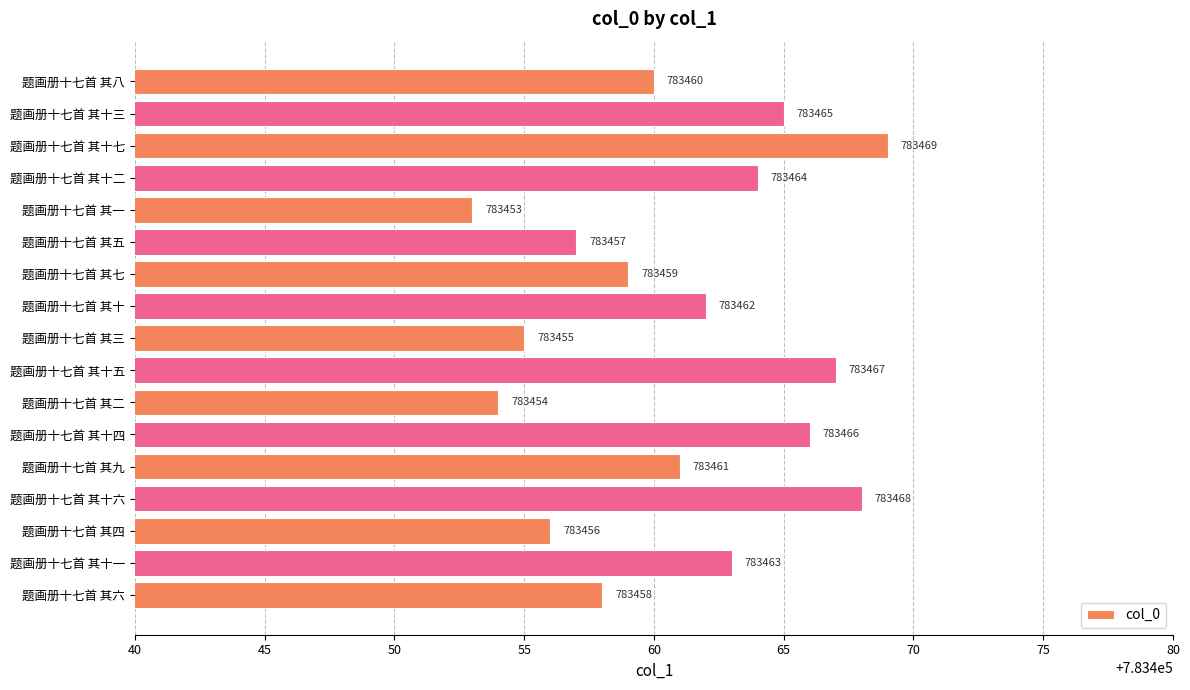

How many data points are less than 783461?

8